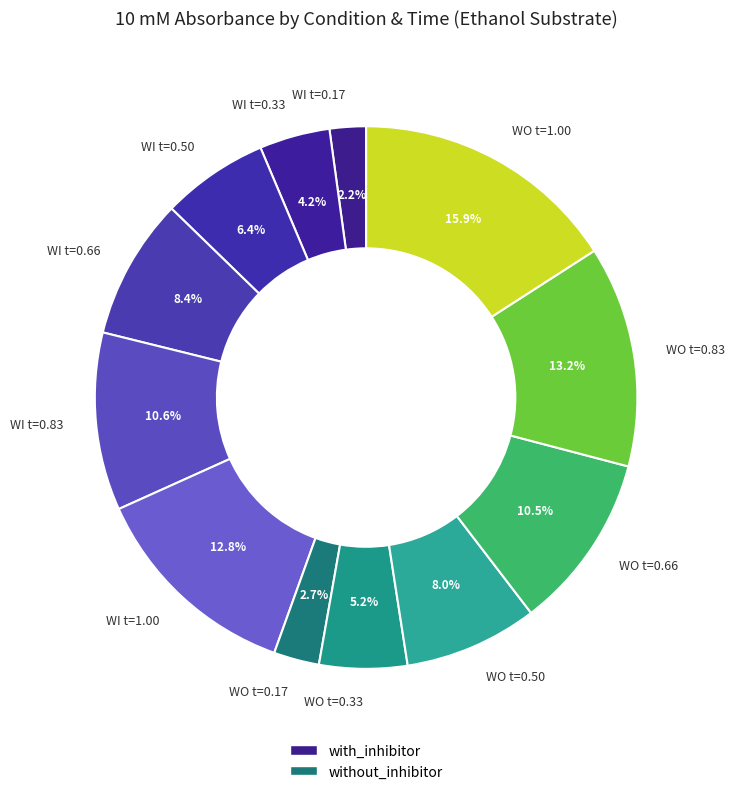

Count the number of slices in the pie.

12